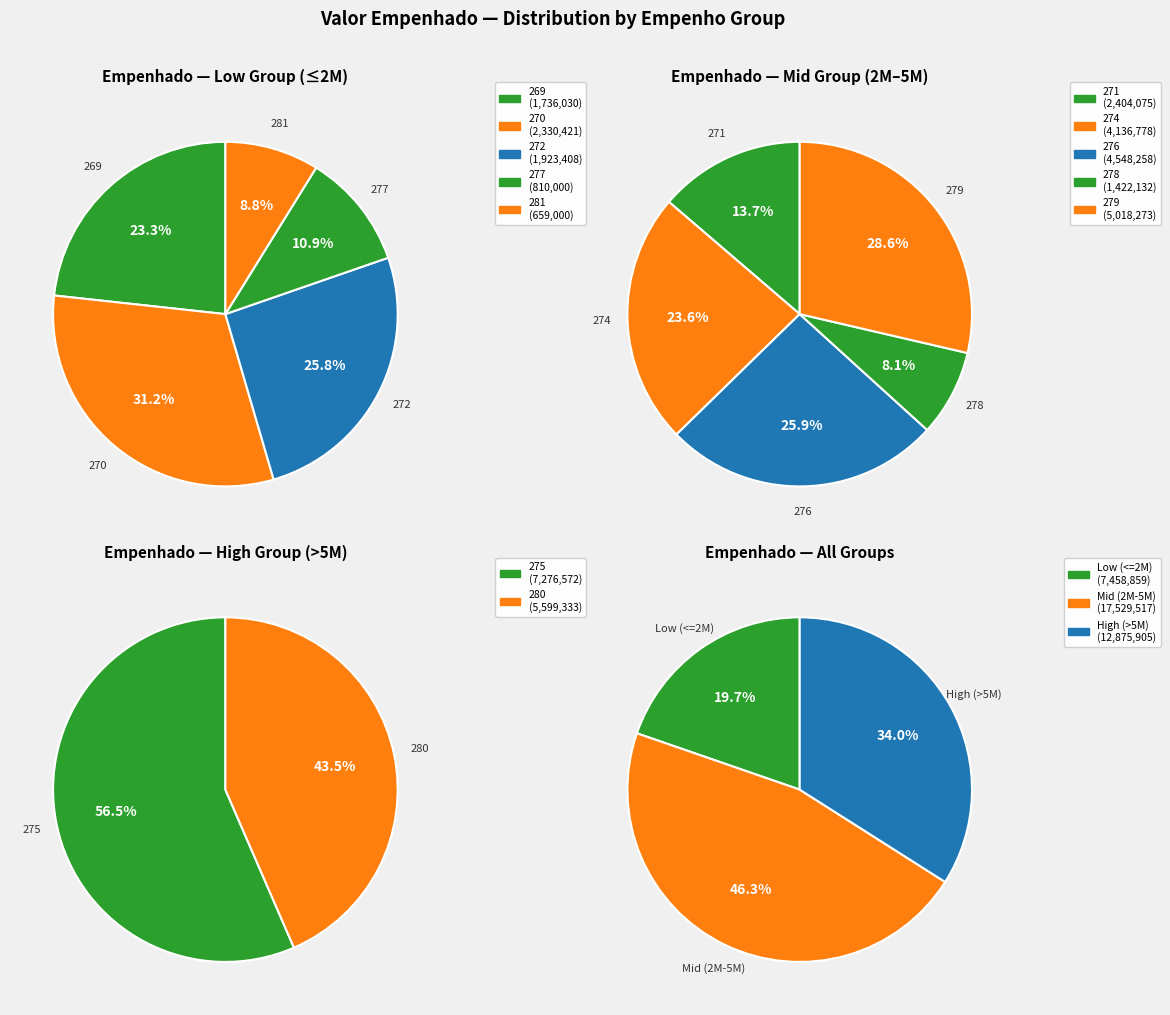

True or false: 280 accounts for 24% of the total.

False